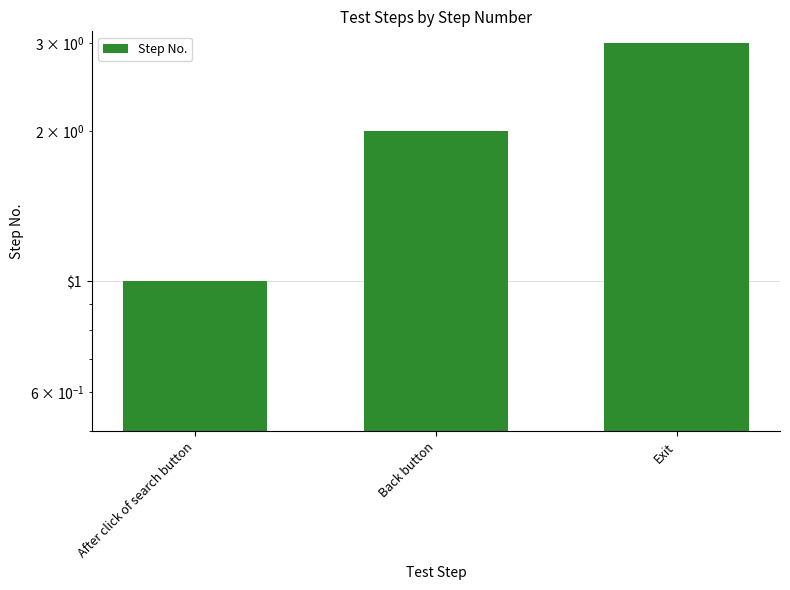

List the labels in order of value, smallest first.

After click of search button, Back button, Exit